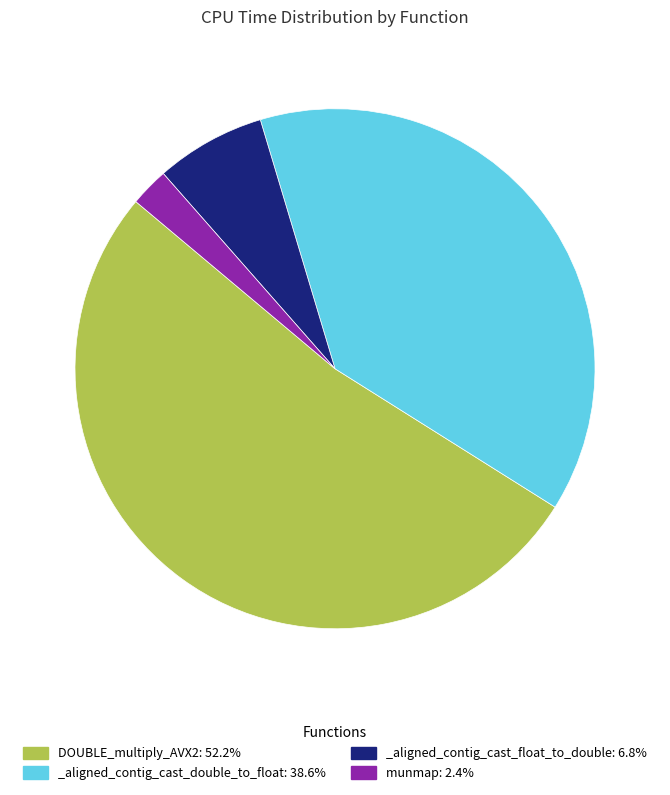

Count the number of slices in the pie.

4